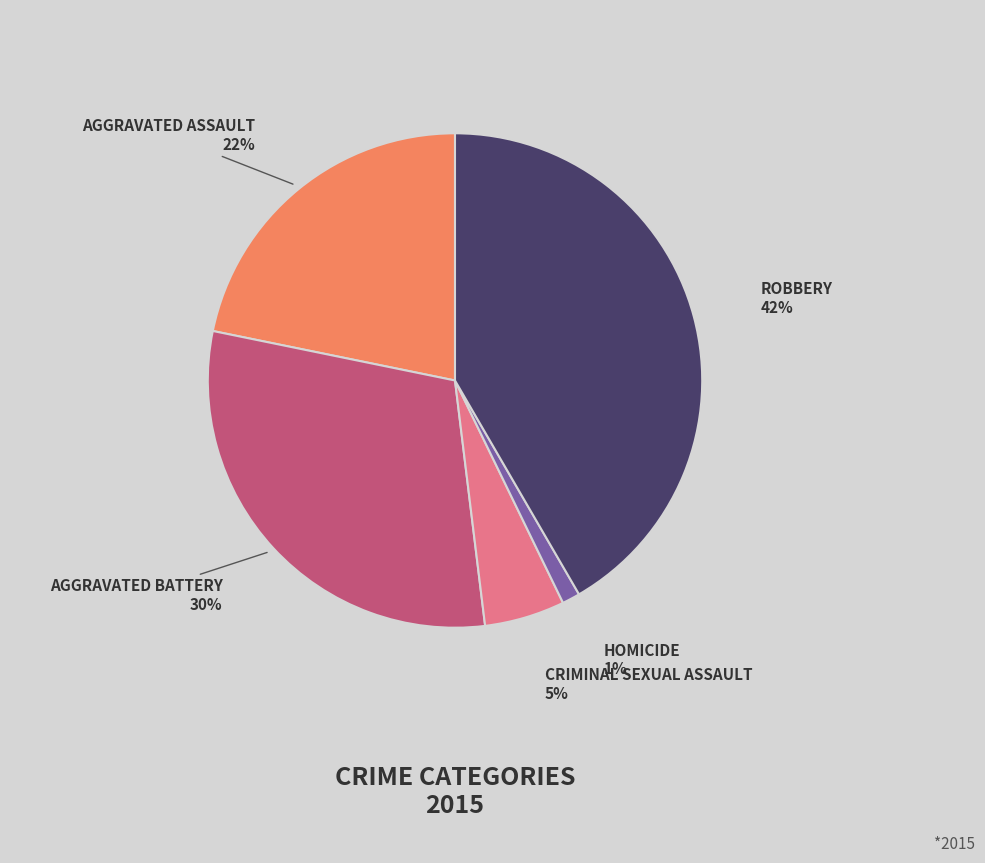

Is there any slice that represents more than half of the pie?

No